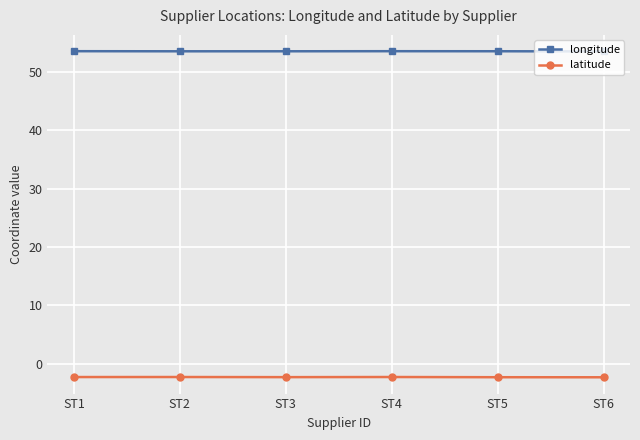

What is the total value across all series at ST6?

51.2